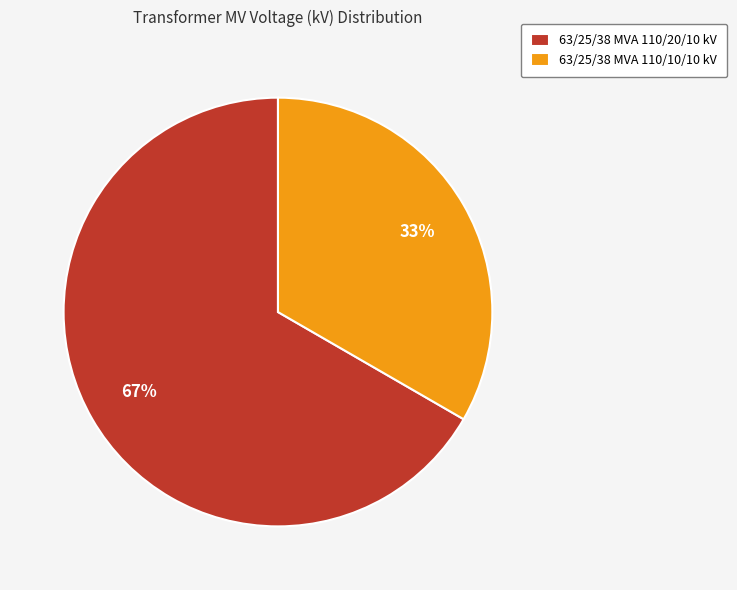

To the nearest percent, what portion does 63/25/38 MVA 110/10/10 kV represent?

33%